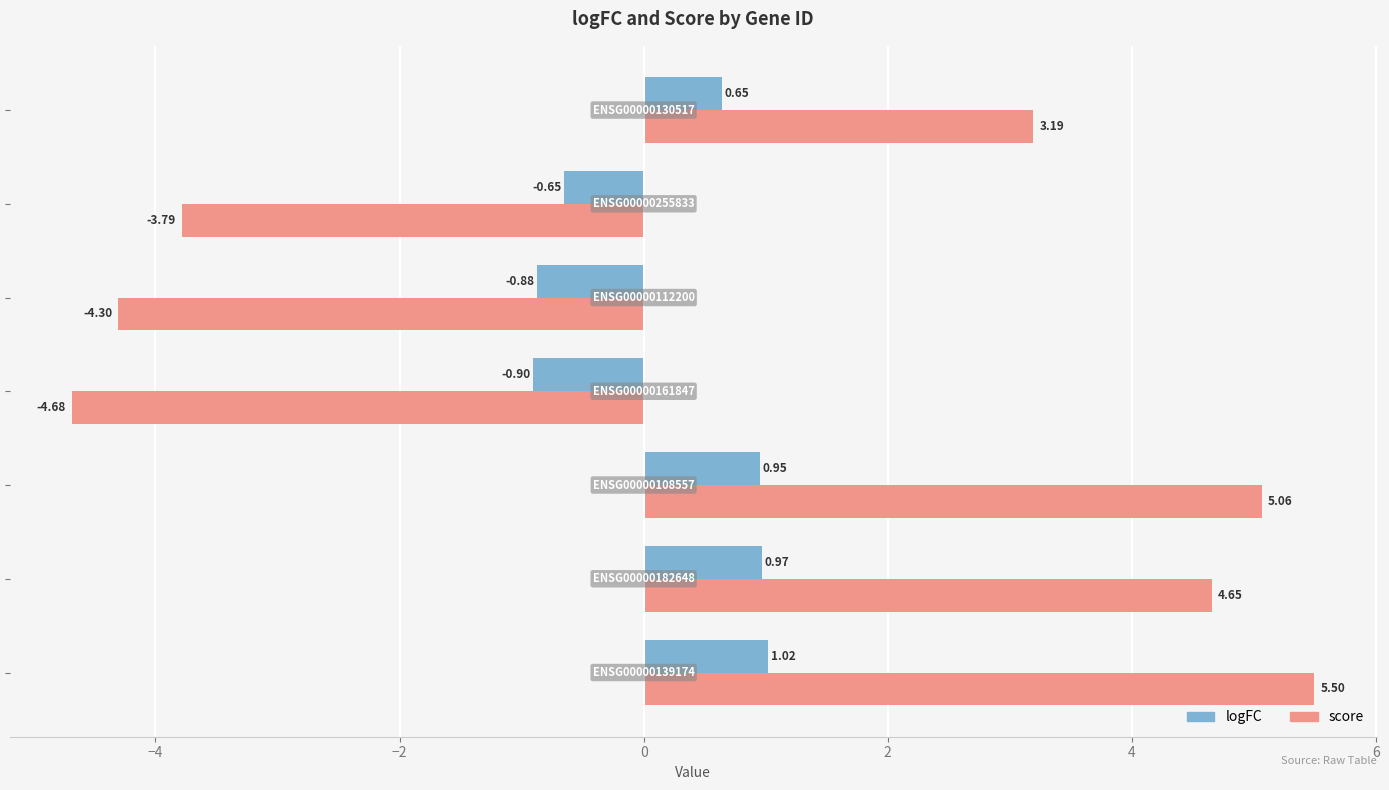

Which series has the widest spread of values?

score